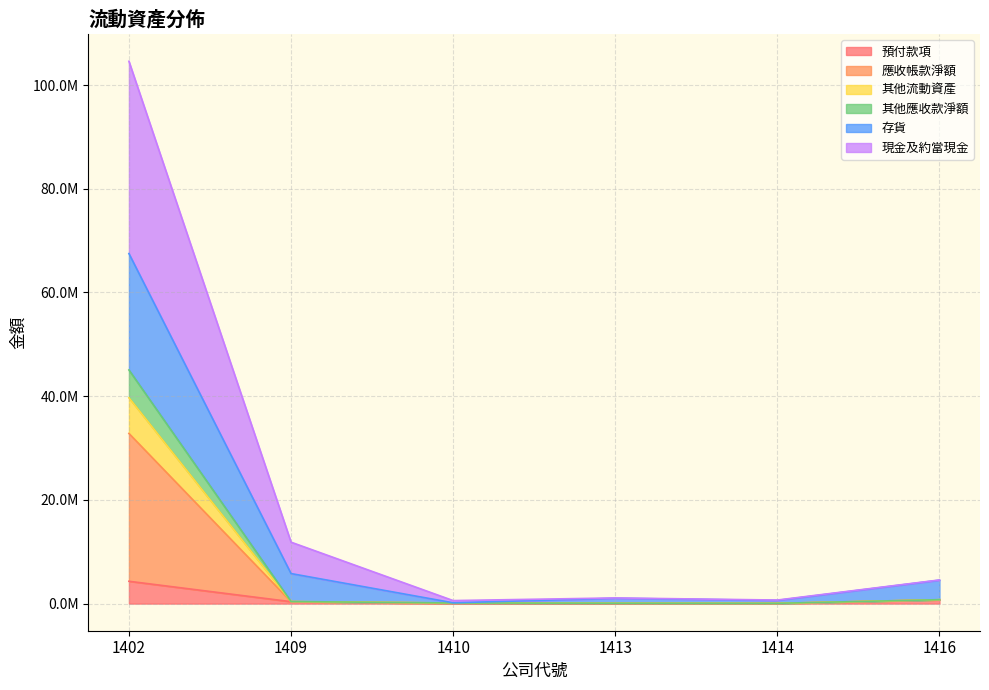

How many values in the 其他流動資產 series exceed 398603?

2